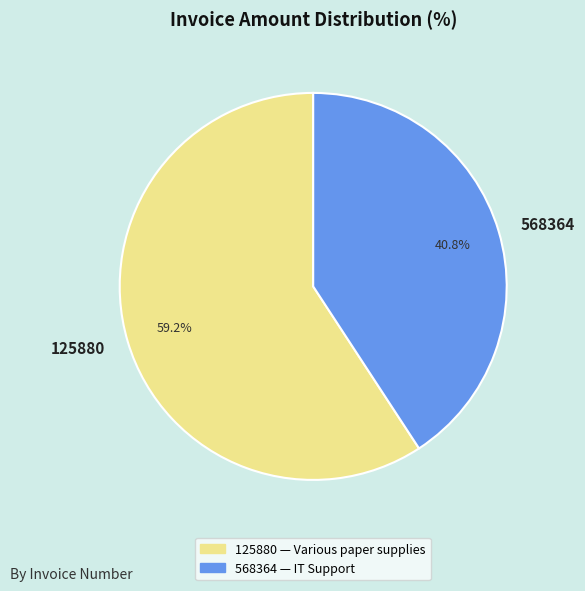

Rank the categories by value from lowest to highest.

568364, 125880